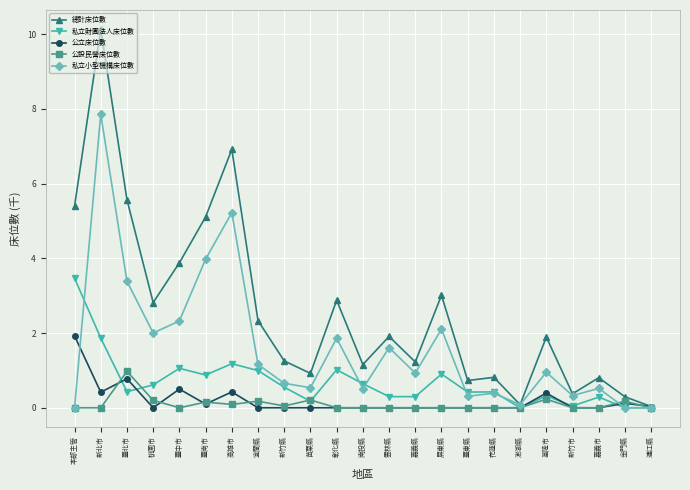

How many lines are shown in the chart?

5